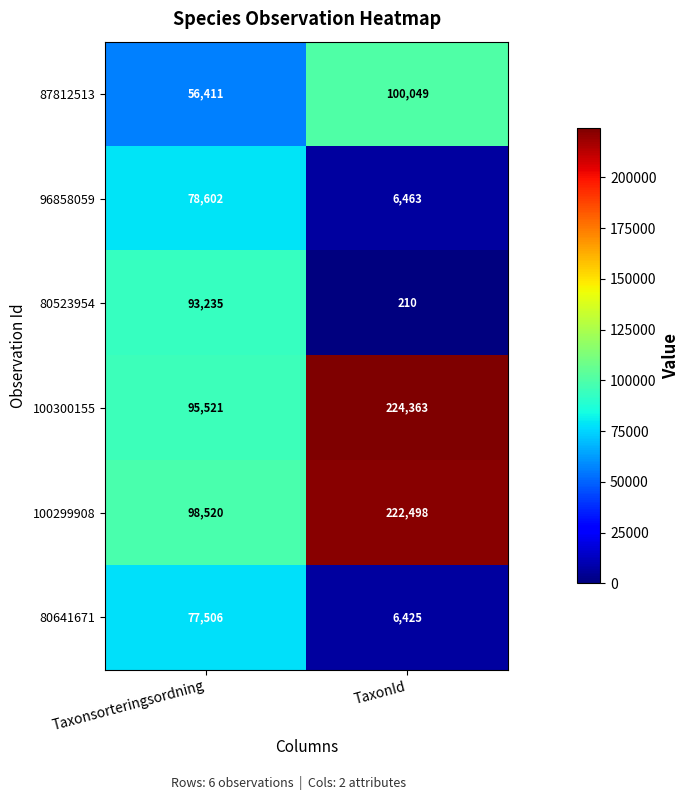

List the series in order of their peak value, lowest first.

80641671, 96858059, 80523954, 87812513, 100299908, 100300155